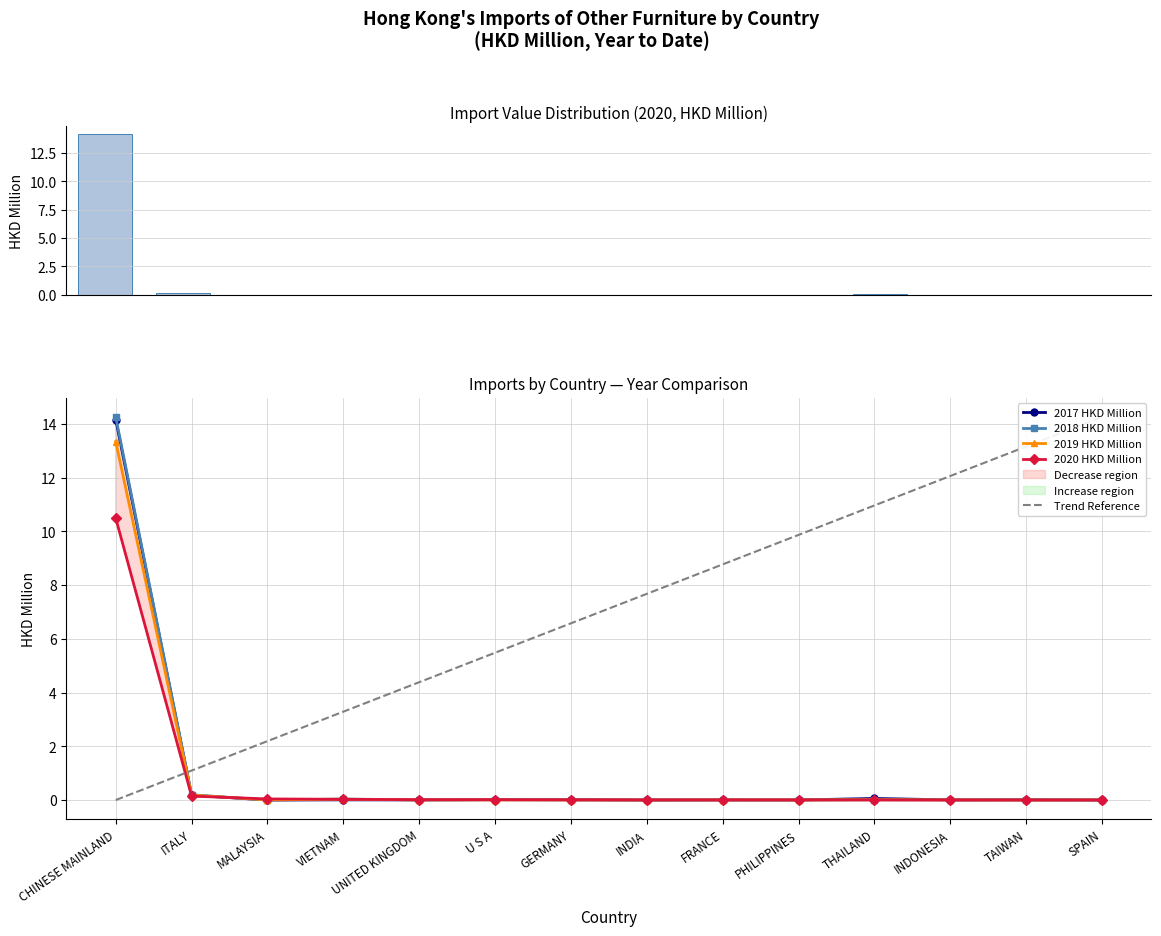

At how many categories does at least one series exceed 3?

12